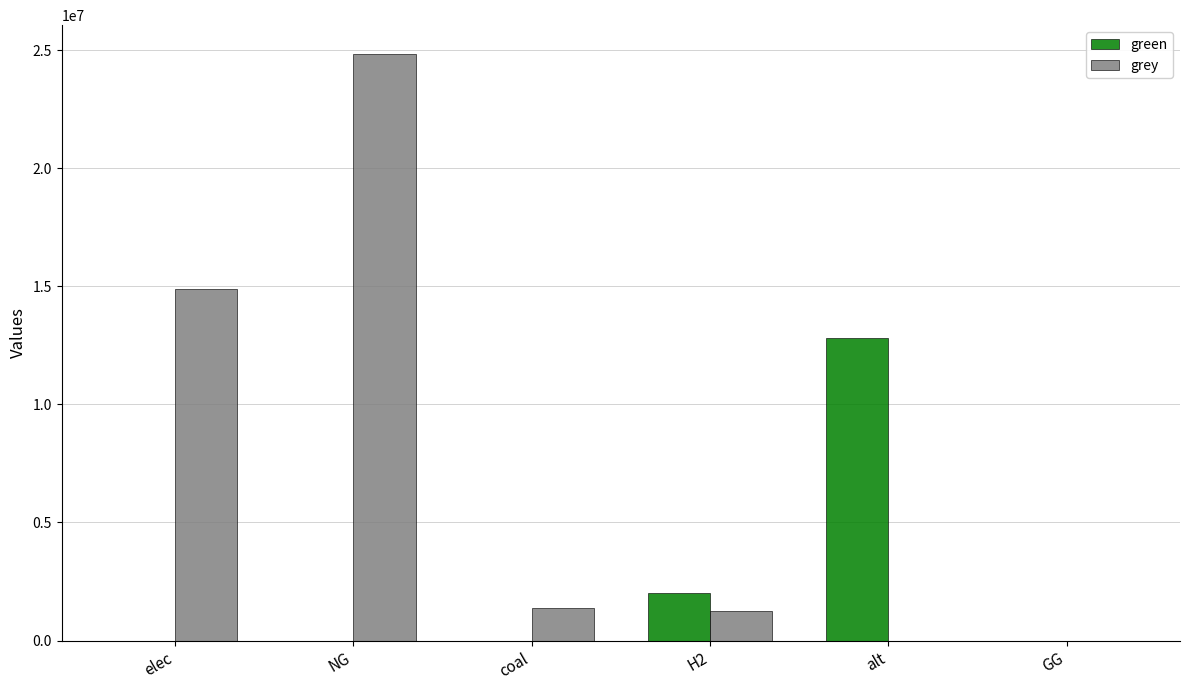

What is the sum of all grey values?

42330030.3